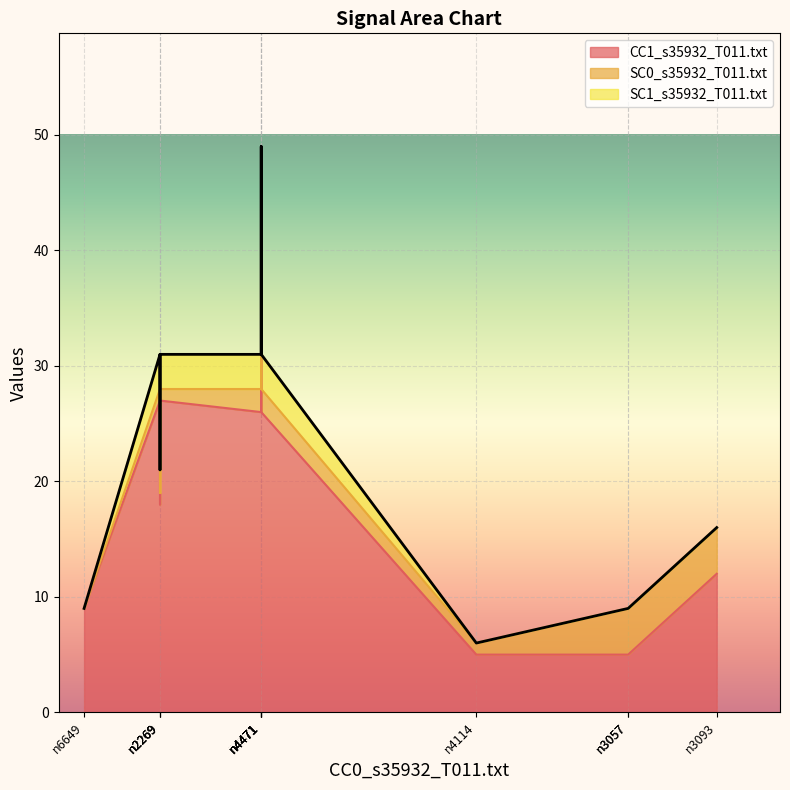

True or false: SC1_s35932_T011.txt has a value of 3 at n4471.

True